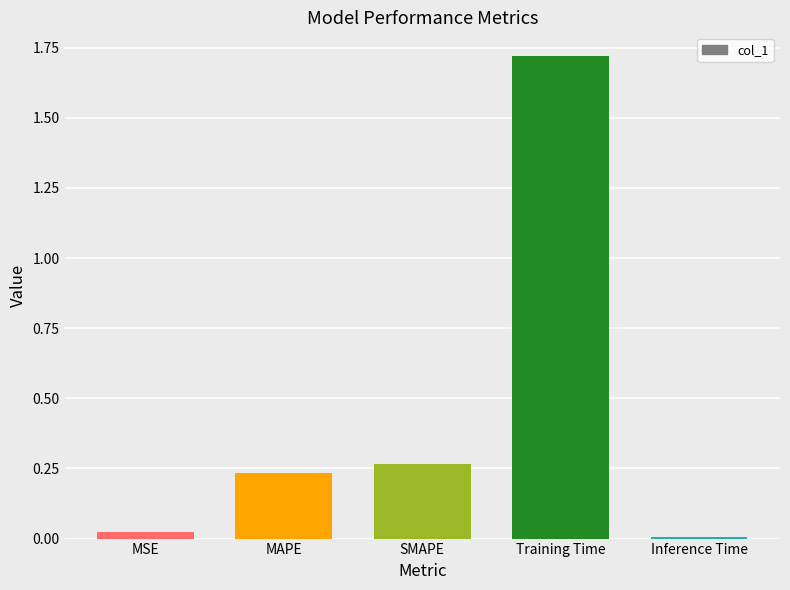

What position from the right is Inference Time?

1